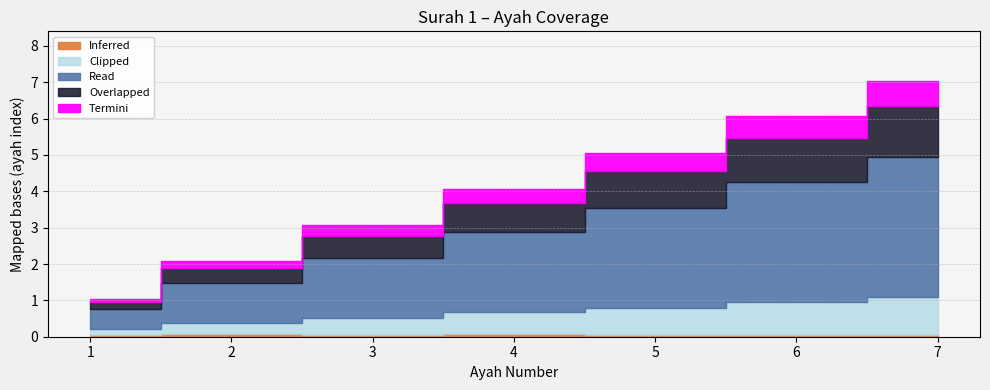

Rank the categories by value from highest to lowest.

7, 6, 5, 4, 3, 2, 1